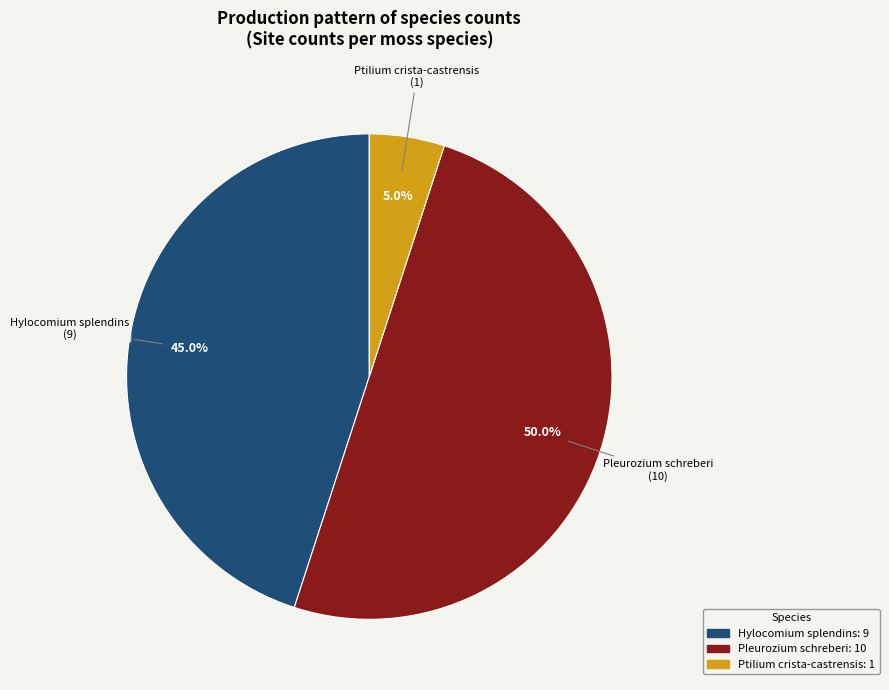

What percentage do Pleurozium schreberi and Ptilium crista-castrensis together represent?

55.0%